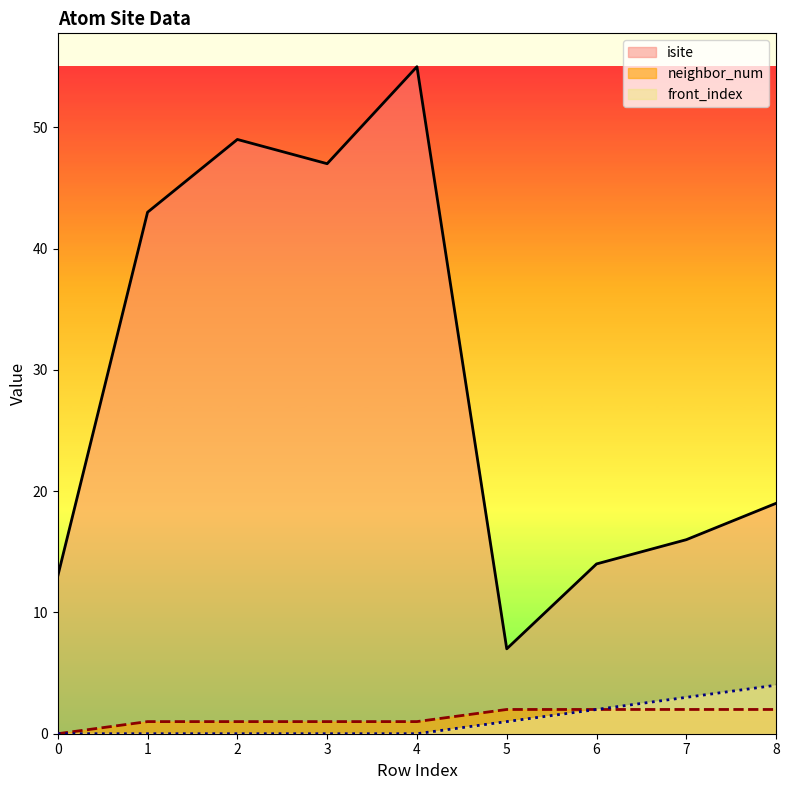

What is the maximum value shown in the chart?

55